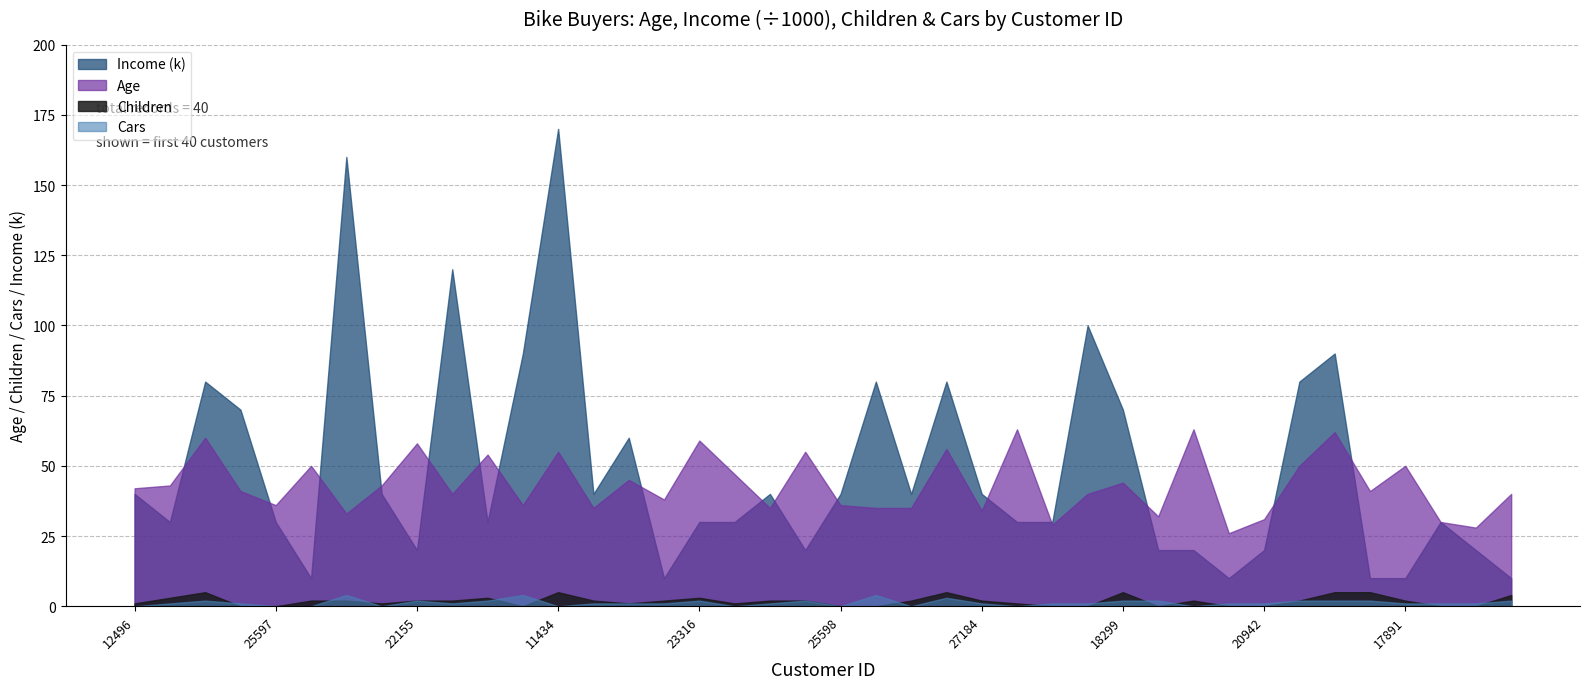

At which label is Cars closest to 2?

14177